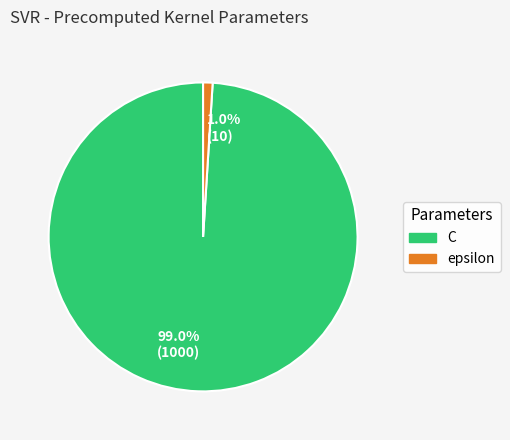

What is the majority slice?

99.0% (1000)